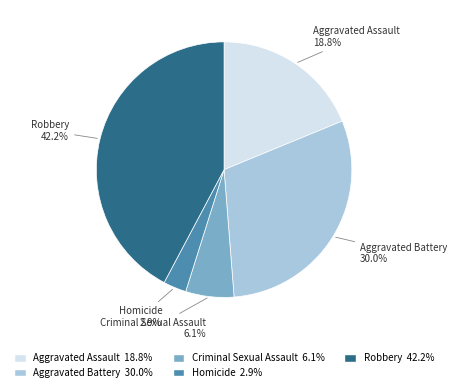

Which category has the smallest portion of the pie?

Homicide